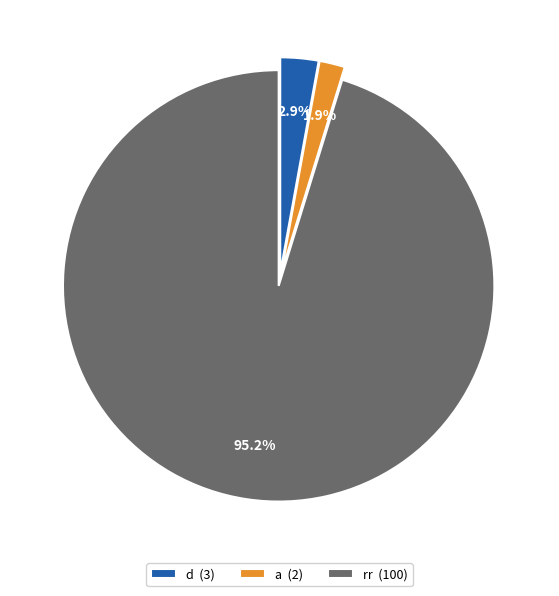

Is it true that rr is 95% of the pie?

True